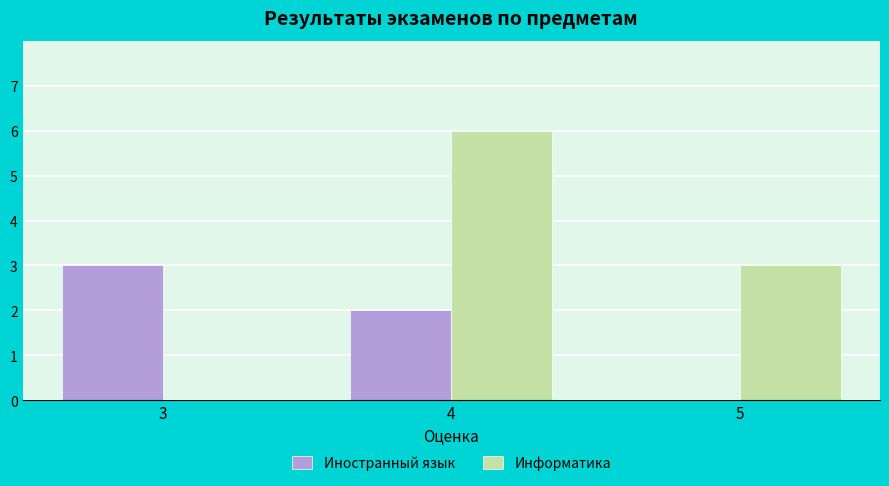

How many Информатика values are between 0 and 6?

3